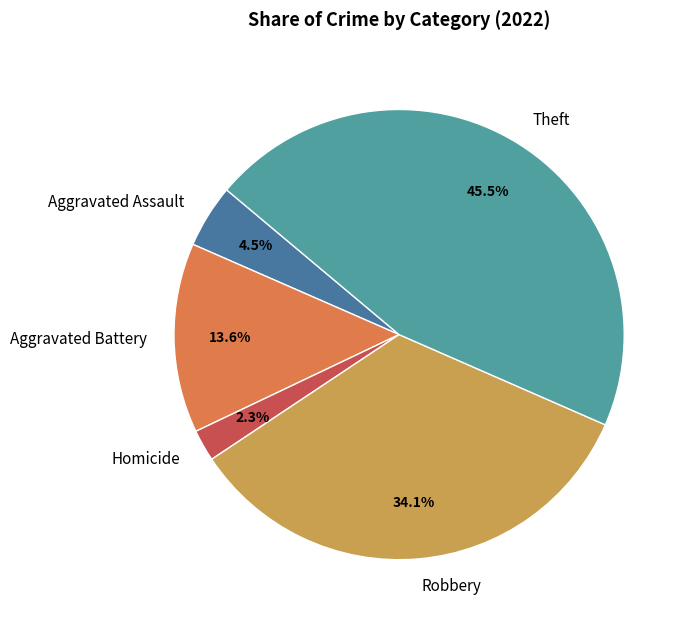

Does Aggravated Assault represent more than half of the total?

No